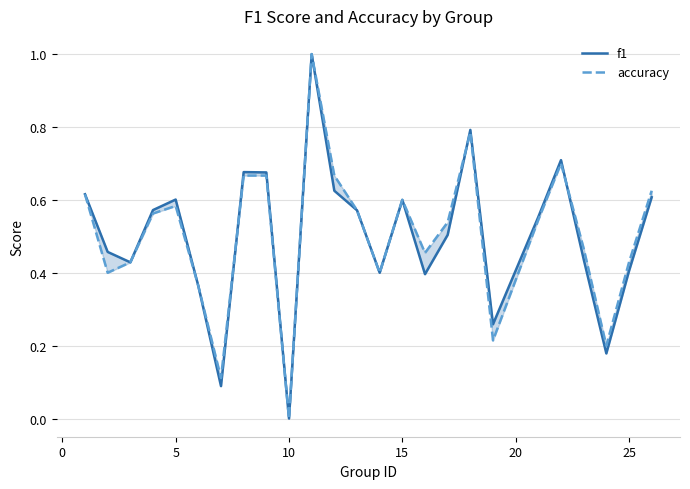

In f1, how many points are higher than both neighbors (excluding endpoints)?

6